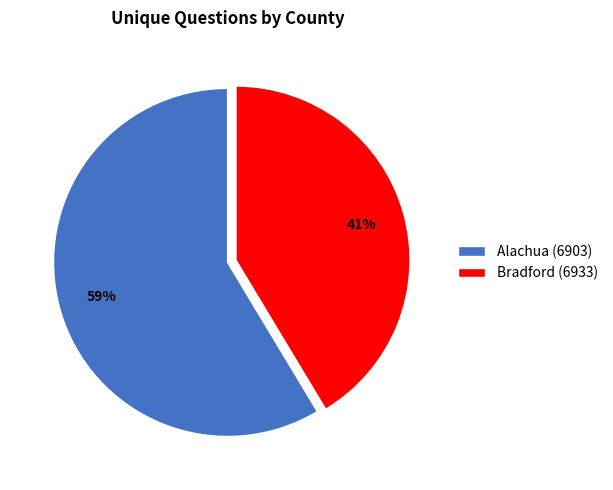

What is the majority slice?

Alachua (6903)